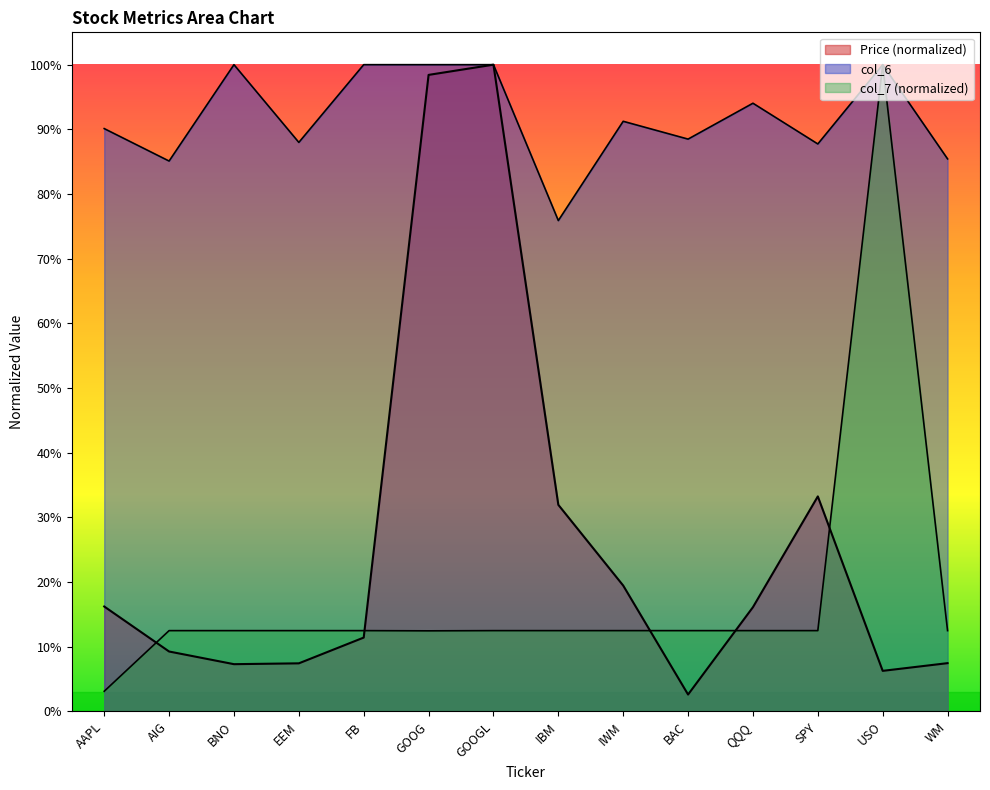

Reading left to right, extract all data points from this chart.

Price (col_2): 0.2	0.1	0.1	0.1	0.1	1.0	1.0	0.3	0.2	0.0	0.2	0.3	0.1	0.1
col_6: 0.9	0.9	1.0	0.9	1.0	1.0	1.0	0.8	0.9	0.9	0.9	0.9	1.0	0.9
col_7: 0.0	0.1	0.1	0.1	0.1	0.1	0.1	0.1	0.1	0.1	0.1	0.1	1.0	0.1